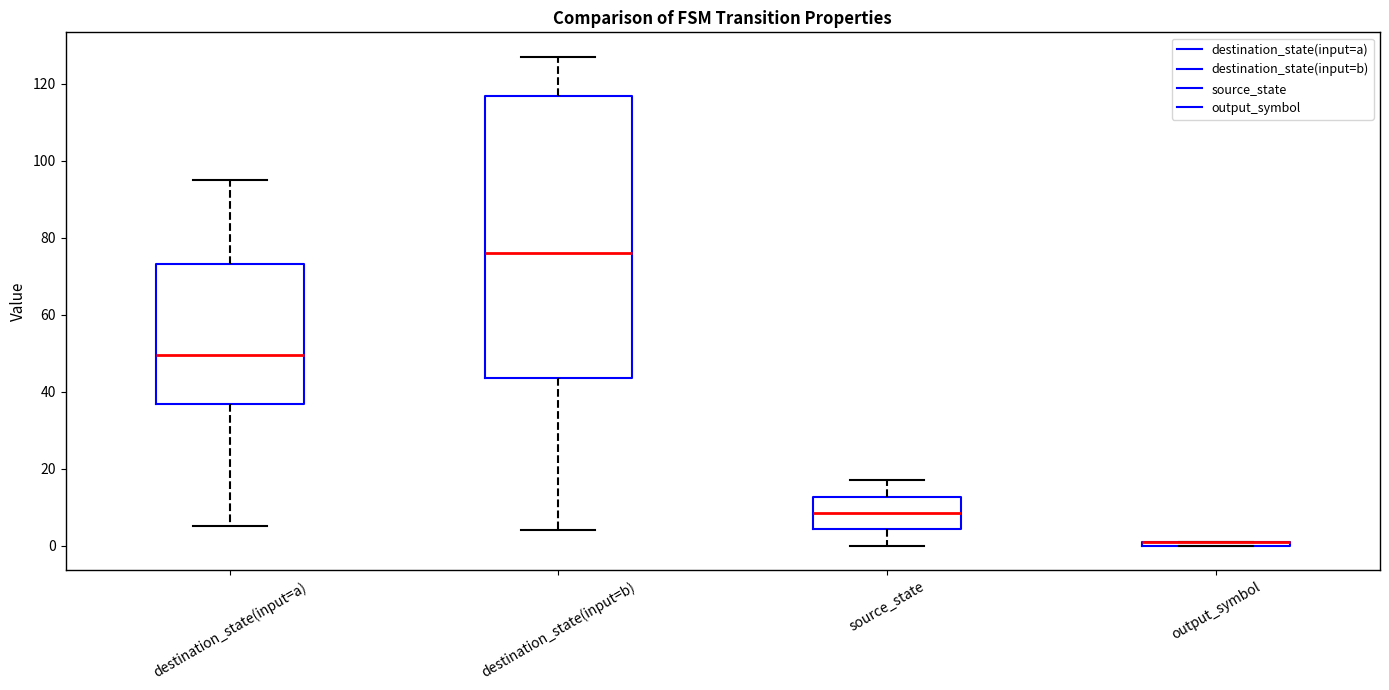

Where is the upper edge of the box for output_symbol on the y-axis? The values are not printed on the chart, so give them approximately, as read against the axis.

2